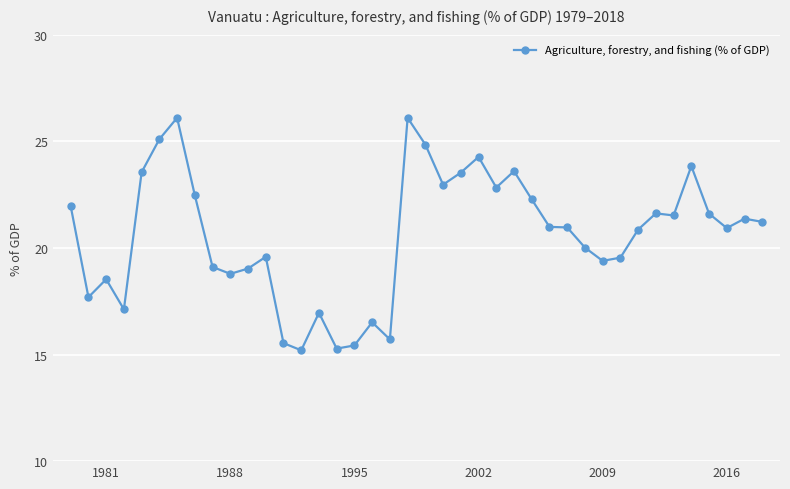

What is the maximum value shown in the chart?

26.1